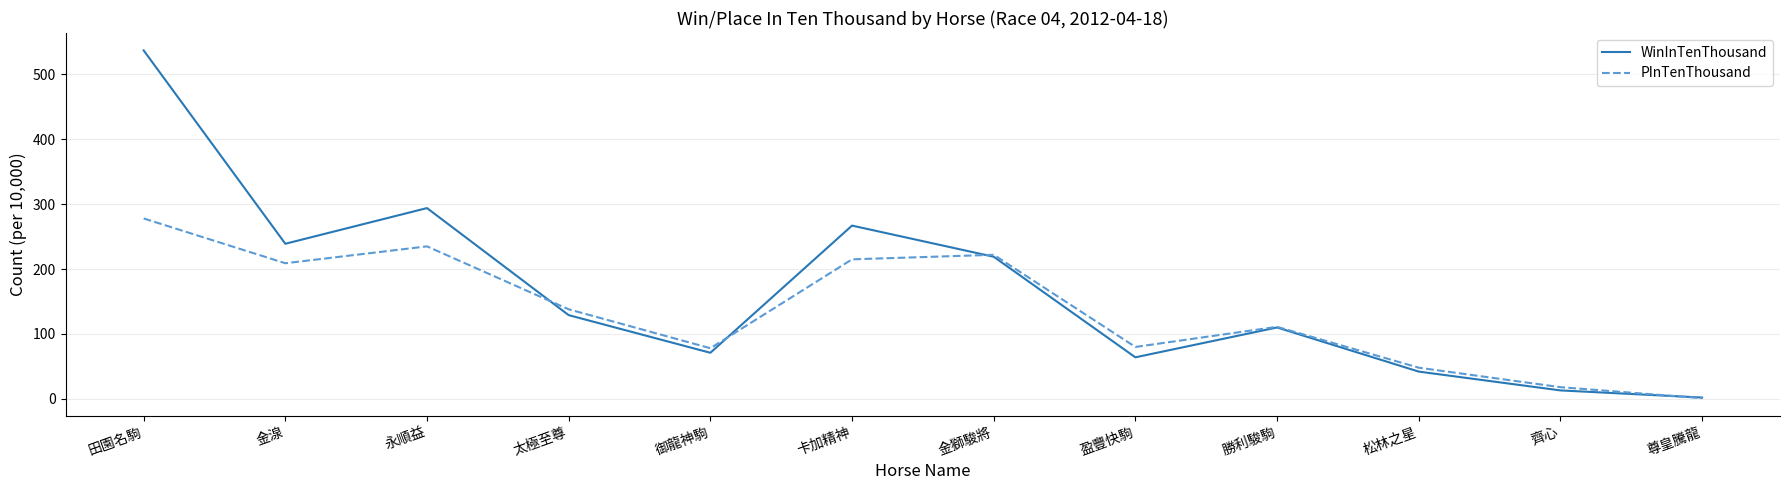

Between which two adjacent categories do WinInTenThousand and PInTenThousand first intersect?

永順益 and 太極至尊